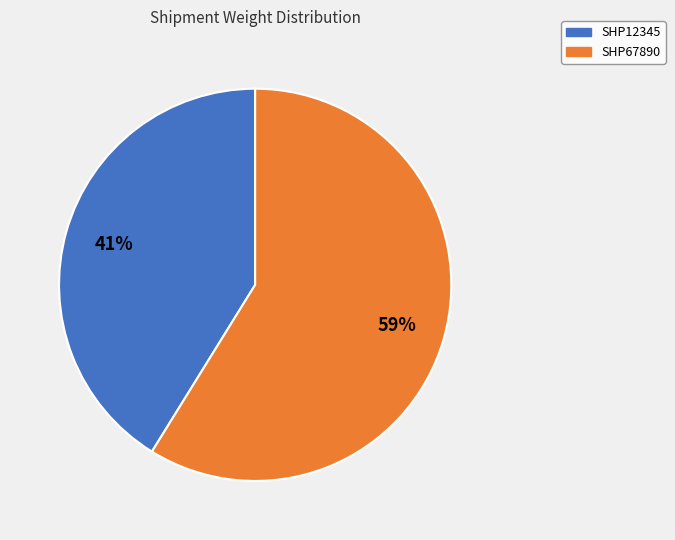

What is the majority slice?

SHP67890